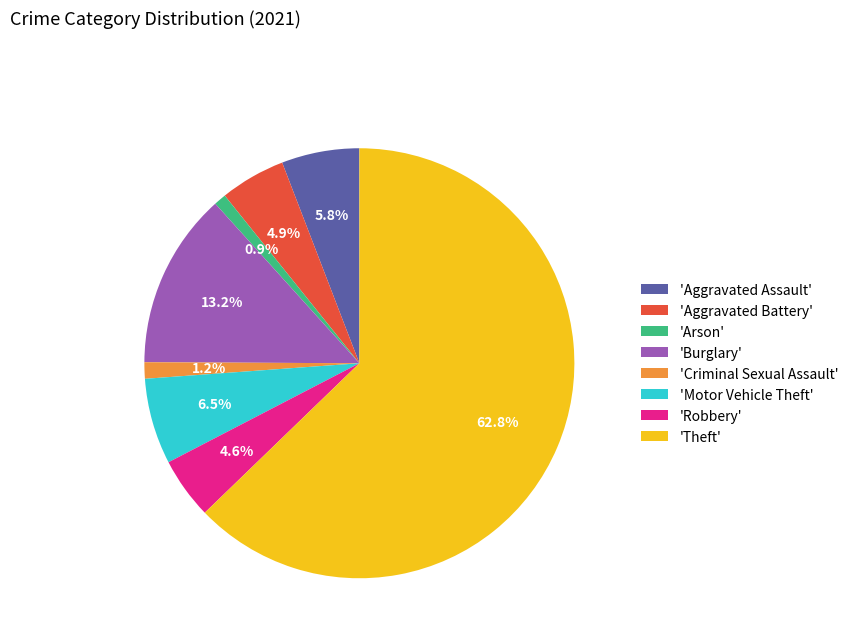

Which has a higher value, 'Arson' or 'Aggravated Battery'?

'Aggravated Battery'